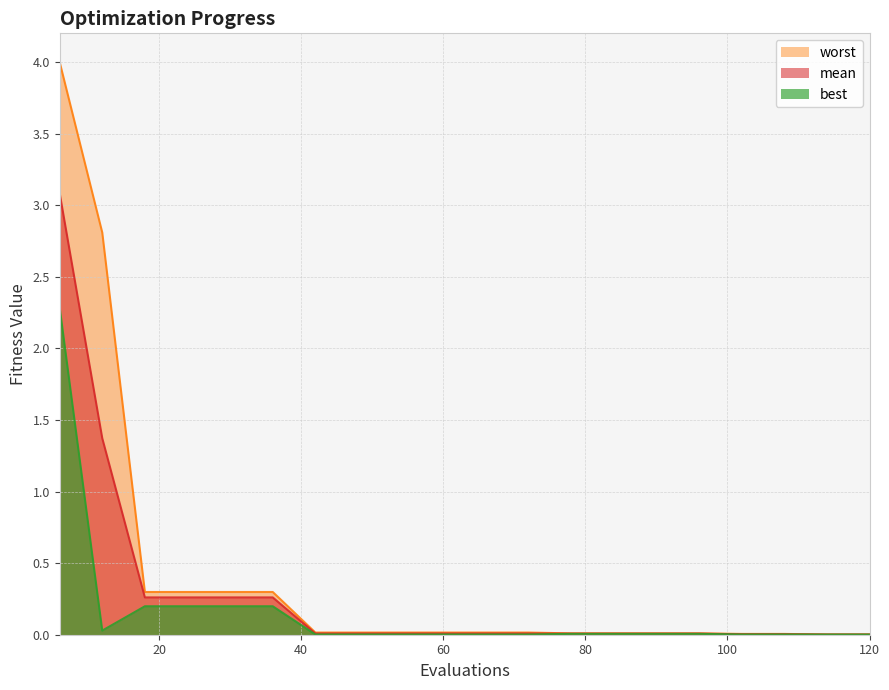

At which category does the chart reach its minimum across all series?

114